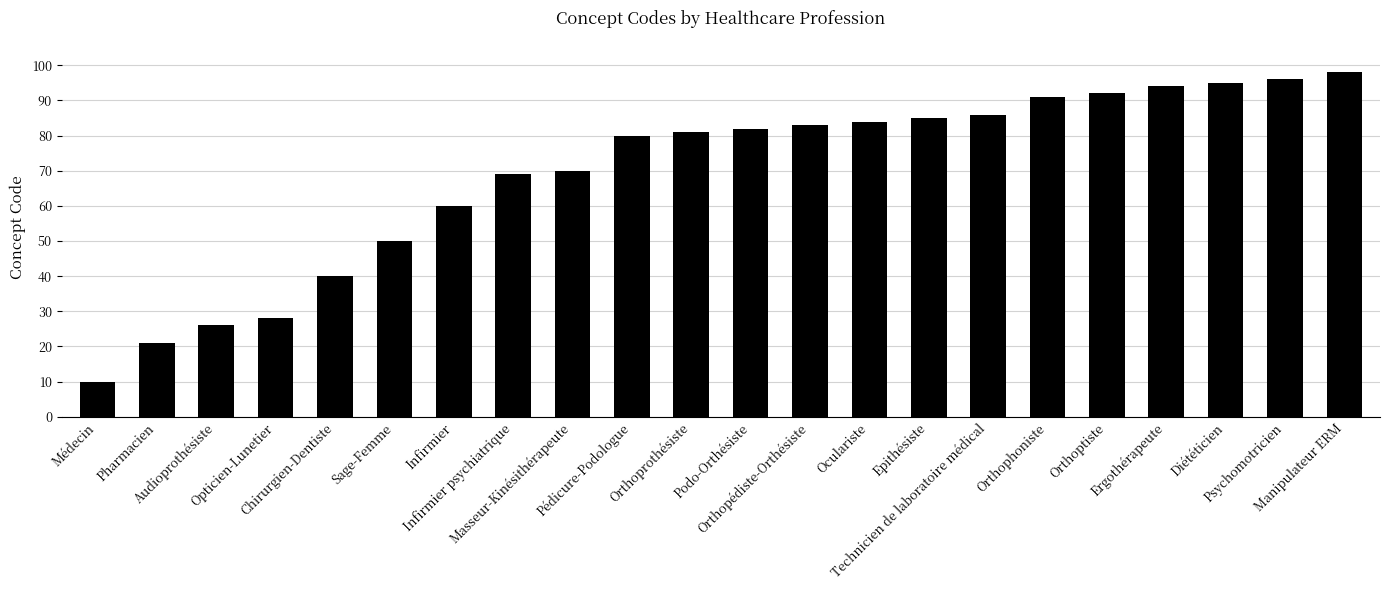

The chart shows a value of 95 at Diététicien. True or false?

True